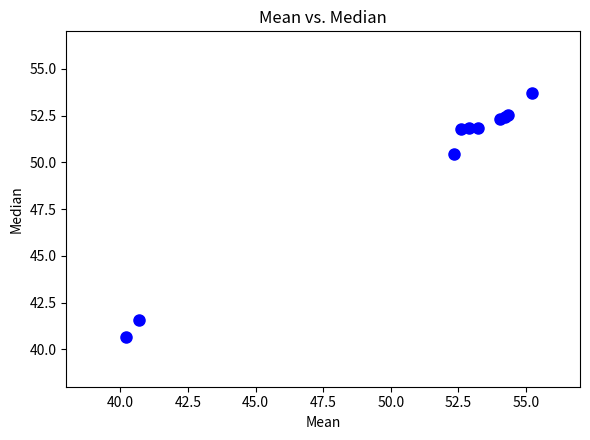

What Y value in the scatter plot is closest to 47?

50.4